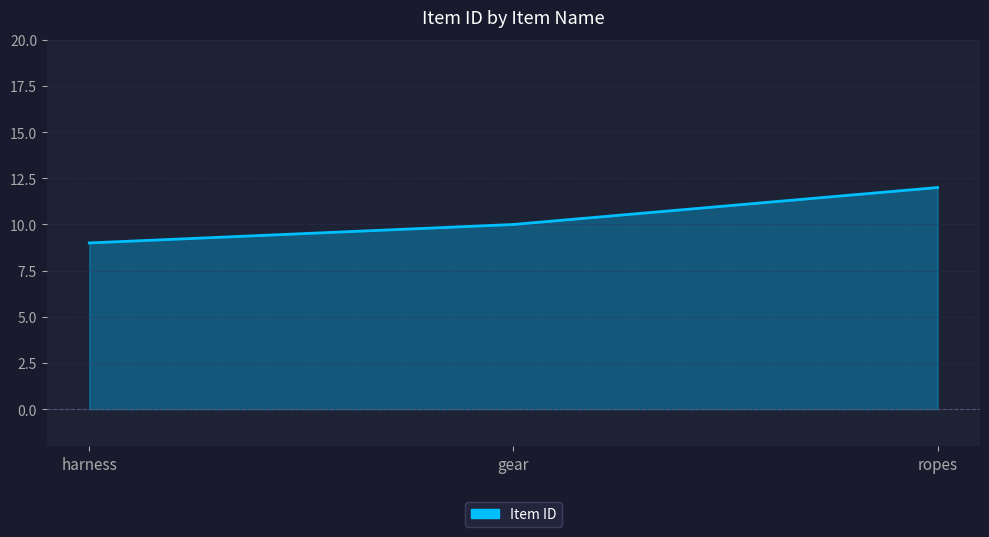

How many lines are shown in the chart?

1